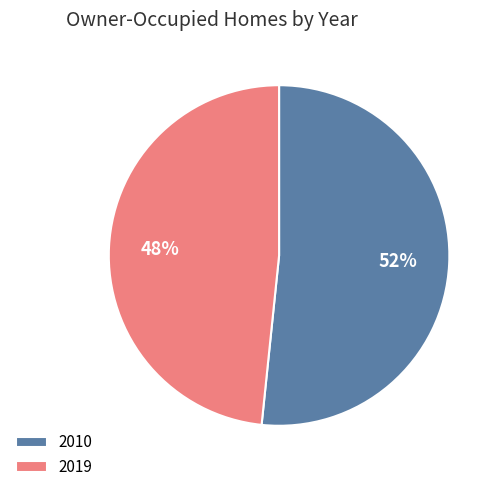

To the nearest percent, what is the combined percentage of 2019 and 2010?

100%